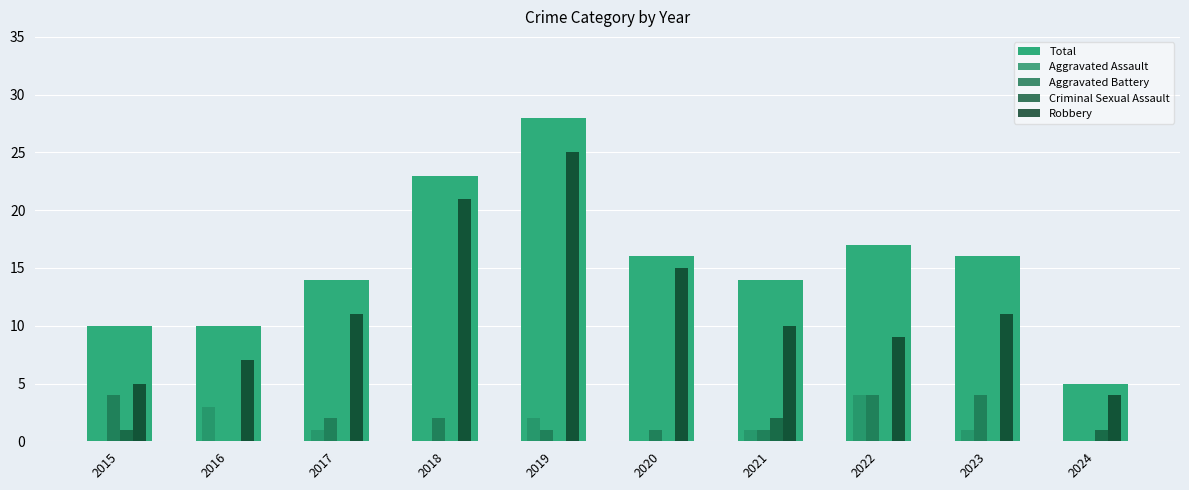

List the labels in order of Criminal Sexual Assault value, largest first.

2021, 2015, 2024, 2016, 2017, 2018, 2019, 2020, 2022, 2023